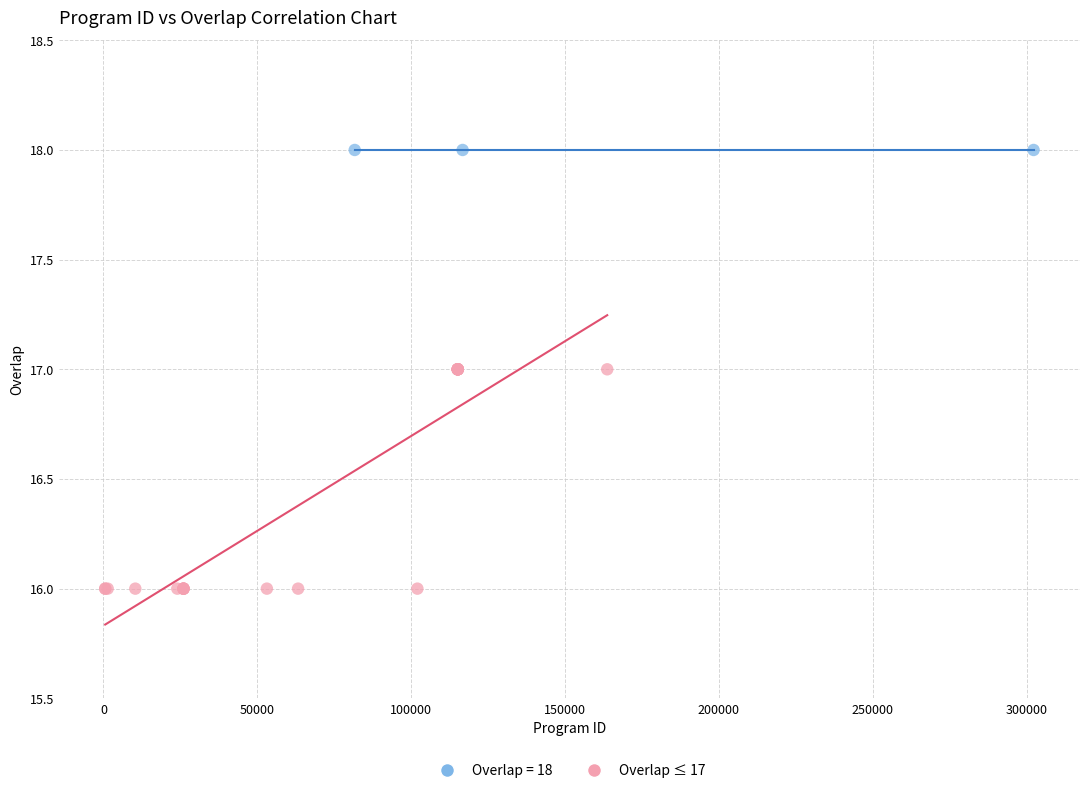

Which series contains the lowest Y value?

Overlap ≤ 17